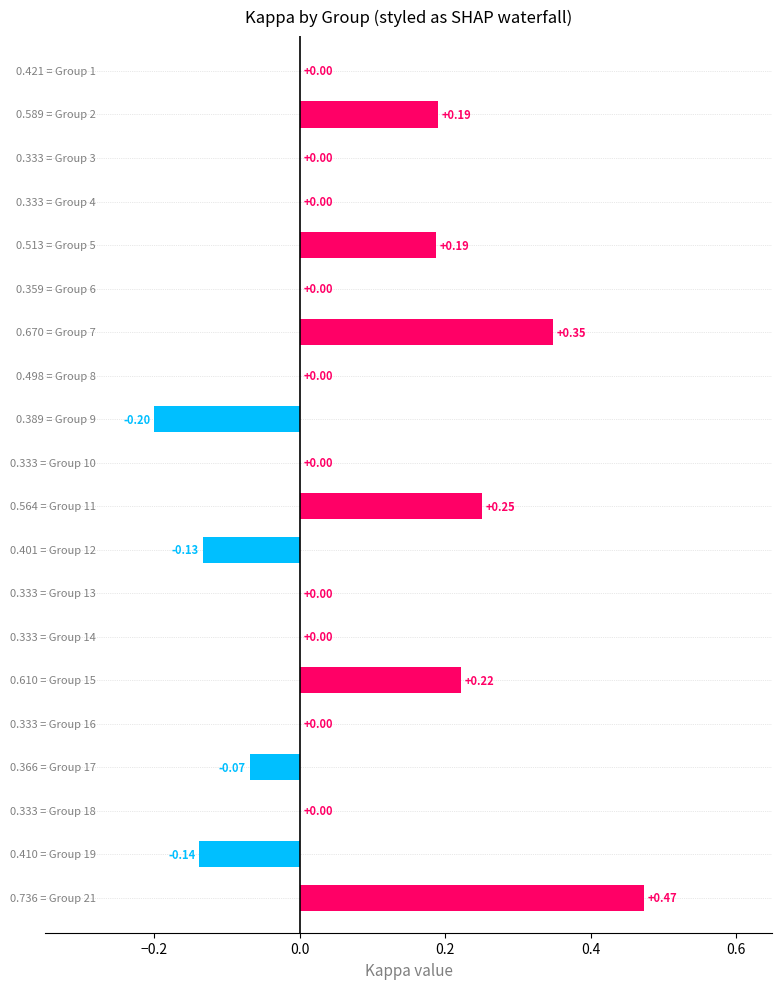

How many values are between 0 and 1?

16